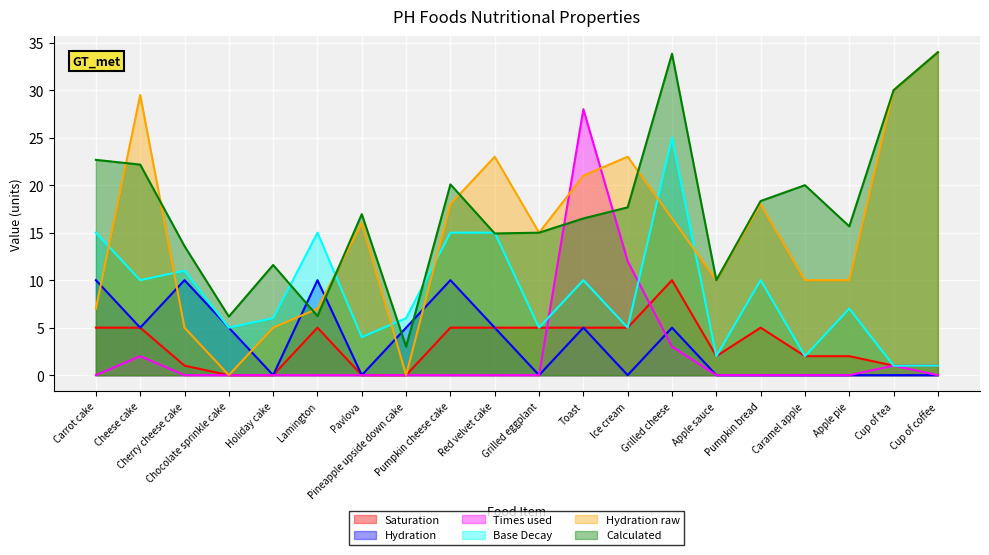

Reading right to left, extract all data points from this chart.

Saturation: Cup of coffee=1.0	Cup of tea=1.0	Apple pie=2.0	Caramel apple=2.0	Pumpkin bread=5.0	Apple sauce=2.0	Grilled cheese=10.0	Ice cream=5.0	Toast=5.0	Grilled eggplant=5.0	Red velvet cake=5.0	Pumpkin cheese cake=5.0	Pineapple upside down cake=0.0	Pavlova=0.0	Lamington=5.0	Holiday cake=0.0	Chocolate sprinkle cake=0.0	Cherry cheese cake=1.0	Cheese cake=5.0	Carrot cake=5.0
Hydration: Cup of coffee=0.0	Cup of tea=0.0	Apple pie=0.0	Caramel apple=0.0	Pumpkin bread=0.0	Apple sauce=0.0	Grilled cheese=5.0	Ice cream=0.0	Toast=5.0	Grilled eggplant=0.0	Red velvet cake=5.0	Pumpkin cheese cake=10.0	Pineapple upside down cake=5.0	Pavlova=0.0	Lamington=10.0	Holiday cake=0.0	Chocolate sprinkle cake=5.0	Cherry cheese cake=10.0	Cheese cake=5.0	Carrot cake=10.0
Times used: Cup of coffee=0.0	Cup of tea=1.0	Apple pie=0.0	Caramel apple=0.0	Pumpkin bread=0.0	Apple sauce=0.0	Grilled cheese=3.0	Ice cream=12.0	Toast=28.0	Grilled eggplant=0.0	Red velvet cake=0.0	Pumpkin cheese cake=0.0	Pineapple upside down cake=0.0	Pavlova=0.0	Lamington=0.0	Holiday cake=0.0	Chocolate sprinkle cake=0.0	Cherry cheese cake=0.0	Cheese cake=2.0	Carrot cake=0.0
Base Decay: Cup of coffee=1.0	Cup of tea=1.0	Apple pie=7.0	Caramel apple=2.0	Pumpkin bread=10.0	Apple sauce=2.0	Grilled cheese=25.0	Ice cream=5.0	Toast=10.0	Grilled eggplant=5.0	Red velvet cake=15.0	Pumpkin cheese cake=15.0	Pineapple upside down cake=6.0	Pavlova=4.0	Lamington=15.0	Holiday cake=6.0	Chocolate sprinkle cake=5.0	Cherry cheese cake=11.0	Cheese cake=10.0	Carrot cake=15.0
Hydration raw: Cup of coffee=34.0	Cup of tea=30.0	Apple pie=10.0	Caramel apple=10.0	Pumpkin bread=18.0	Apple sauce=10.0	Grilled cheese=16.5	Ice cream=23.0	Toast=21.0	Grilled eggplant=15.0	Red velvet cake=23.0	Pumpkin cheese cake=18.0	Pineapple upside down cake=0.0	Pavlova=16.0	Lamington=7.0	Holiday cake=5.0	Chocolate sprinkle cake=0.0	Cherry cheese cake=5.0	Cheese cake=29.5	Carrot cake=7.0
Calculated: Cup of coffee=34.0	Cup of tea=30.0	Apple pie=15.7	Caramel apple=20.0	Pumpkin bread=18.3	Apple sauce=10.0	Grilled cheese=33.8	Ice cream=17.7	Toast=16.5	Grilled eggplant=15.0	Red velvet cake=14.9	Pumpkin cheese cake=20.1	Pineapple upside down cake=3.0	Pavlova=16.9	Lamington=6.2	Holiday cake=11.6	Chocolate sprinkle cake=6.2	Cherry cheese cake=13.6	Cheese cake=22.2	Carrot cake=22.7